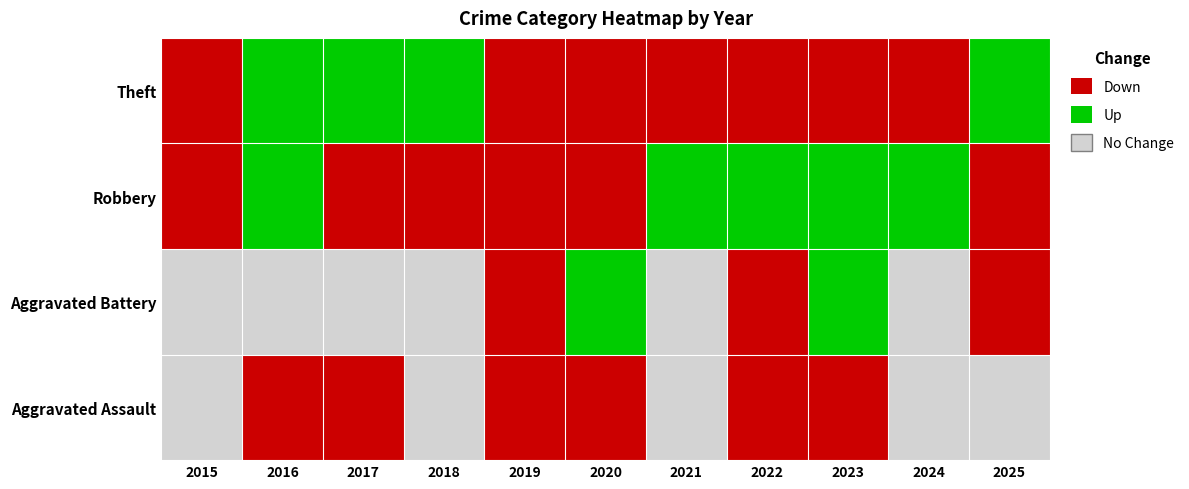

Which series has the largest range (max minus min)?

Robbery